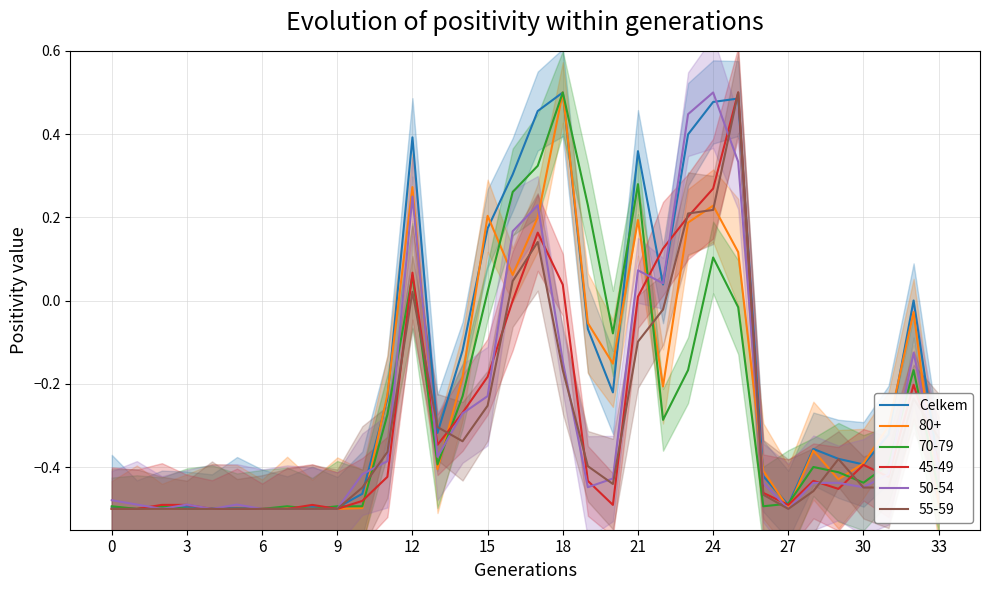

Where does the data first go above 0?

12